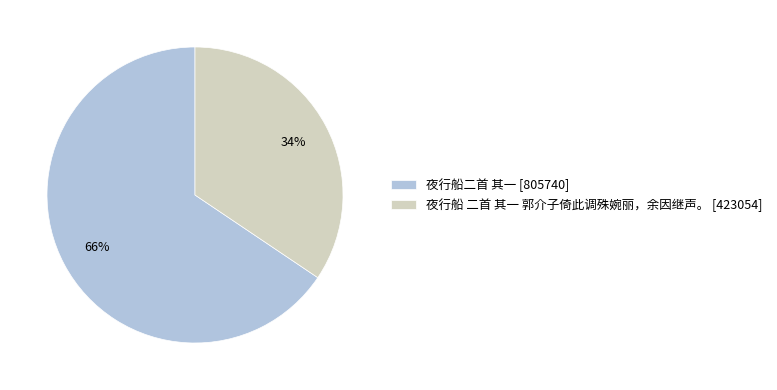

Does 夜行船 二首 其一 郭介子倚此调殊婉丽，余因继声。 account for over 50% of the chart?

No